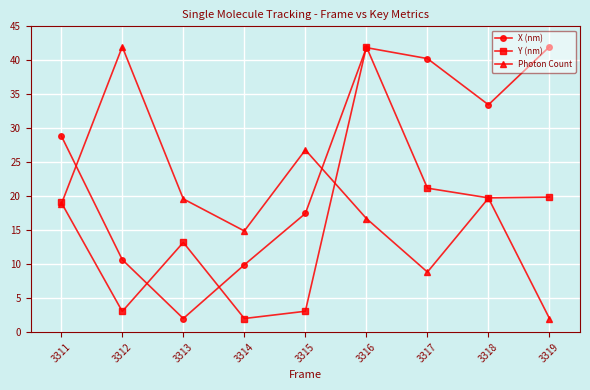

After their last crossing, which series has the higher values: Photon Count or Y (nm)?

Y (nm)